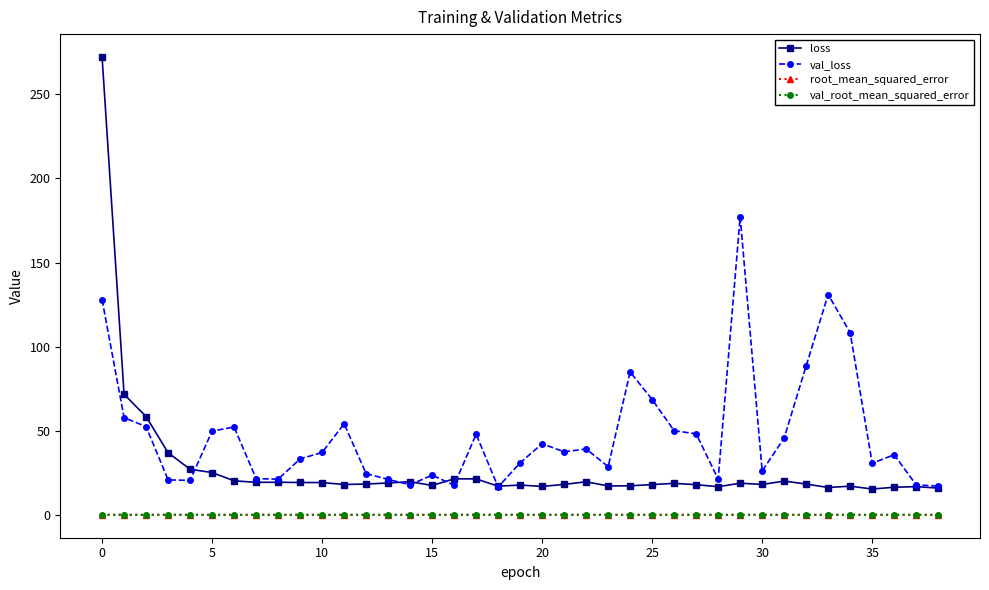

True or false: val_loss and val_root_mean_squared_error intersect in this chart.

False